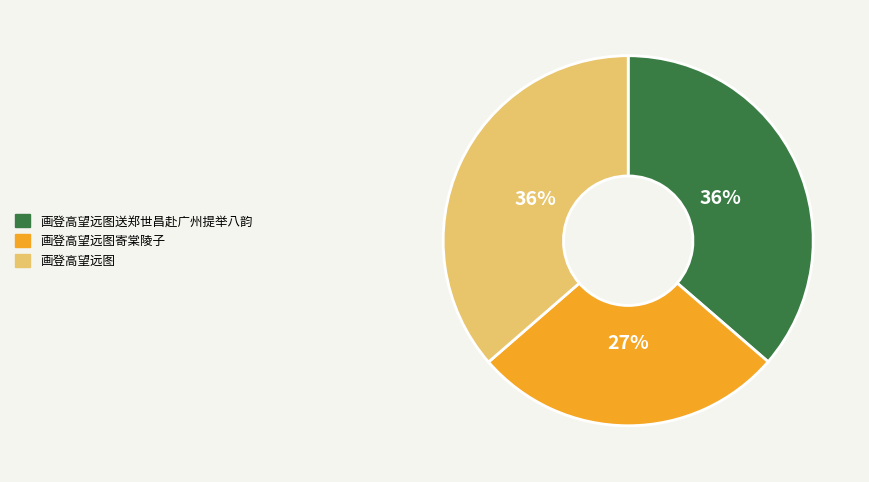

Does any single category account for the majority?

No